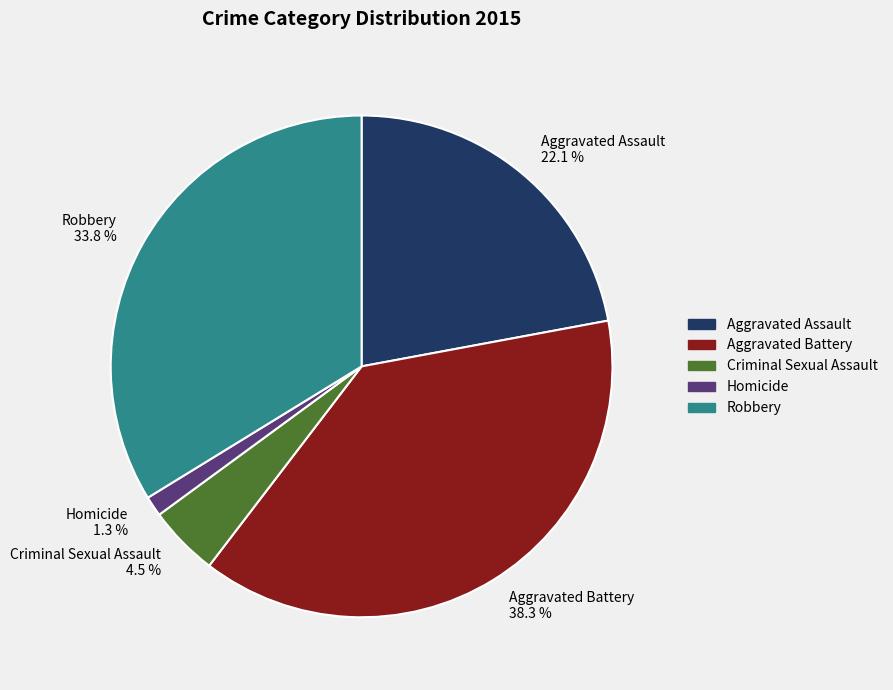

Is it true that Aggravated Assault is 22% of the pie?

True